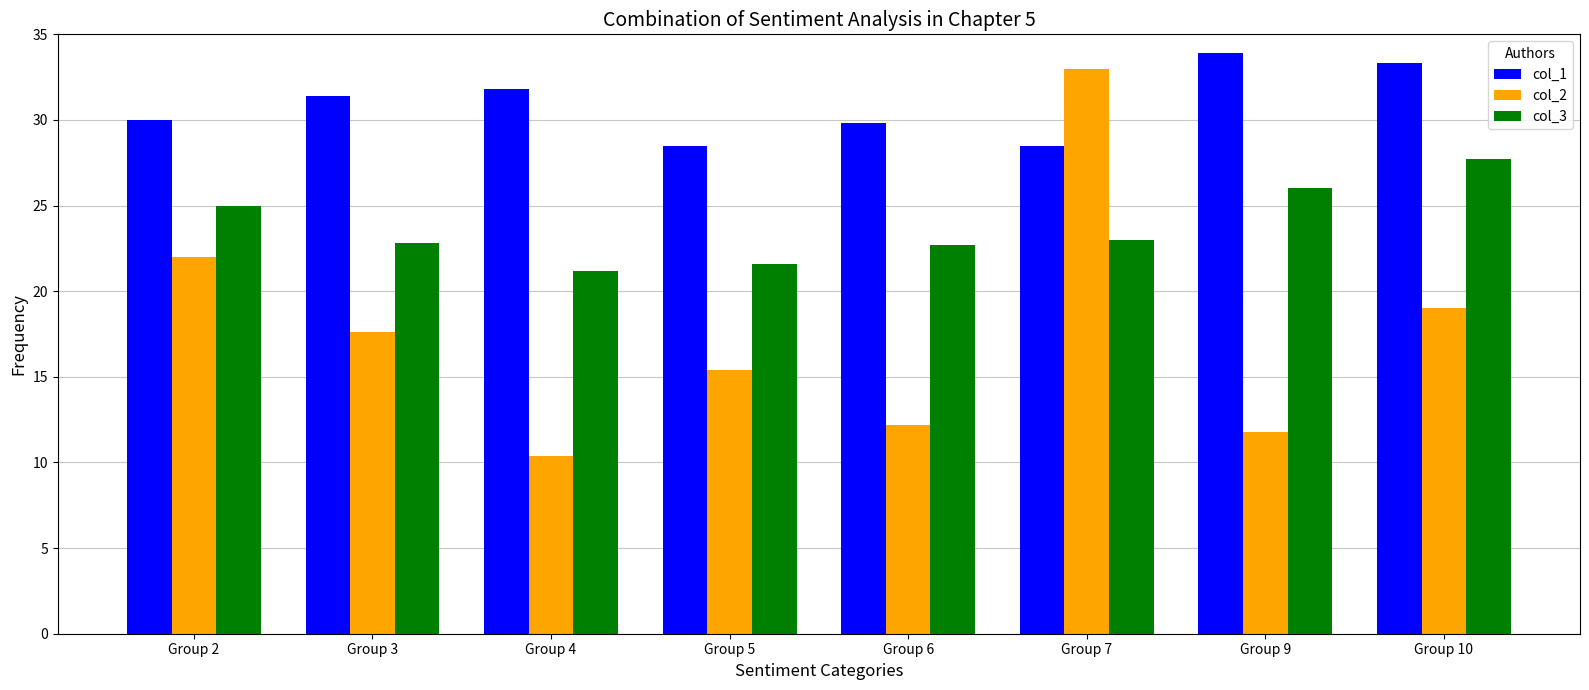

How many data points in col_2 are above 17?

4